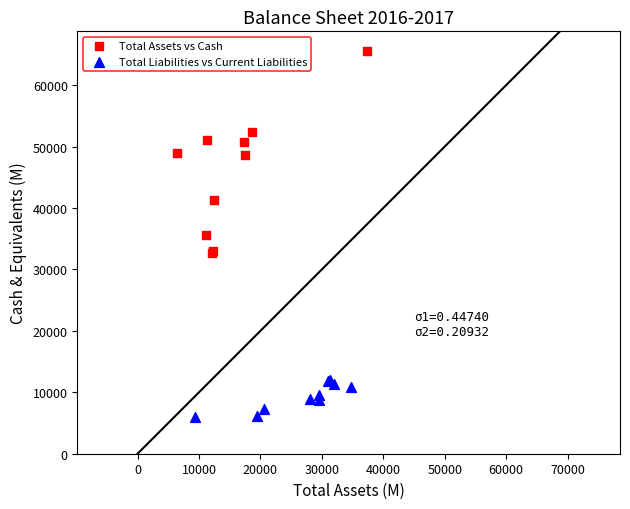

What are all the series names shown in the legend?

Total Assets vs Cash, Total Liabilities vs Current Liabilities